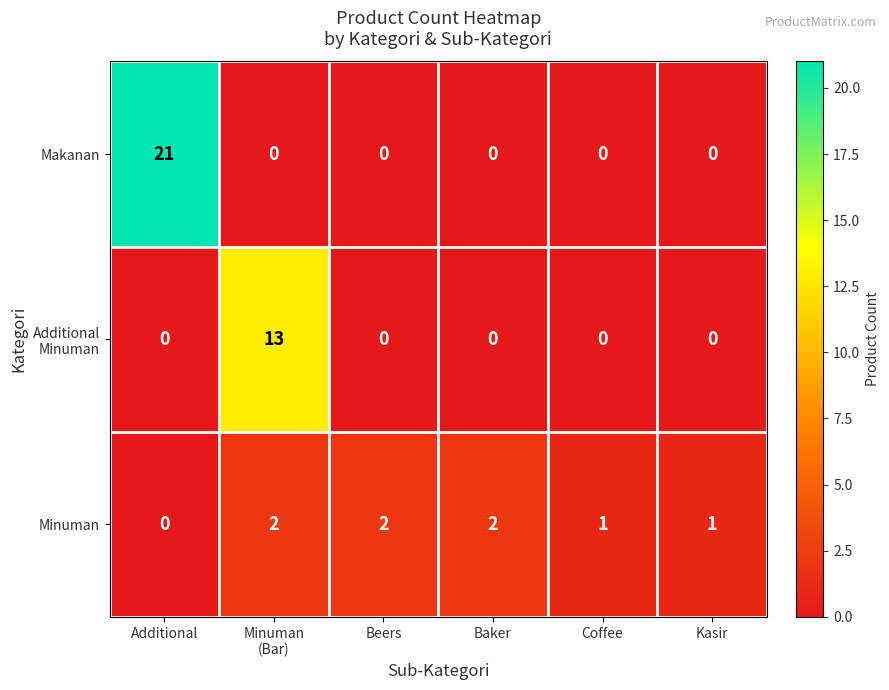

Which category has the highest value across all series?

Additional